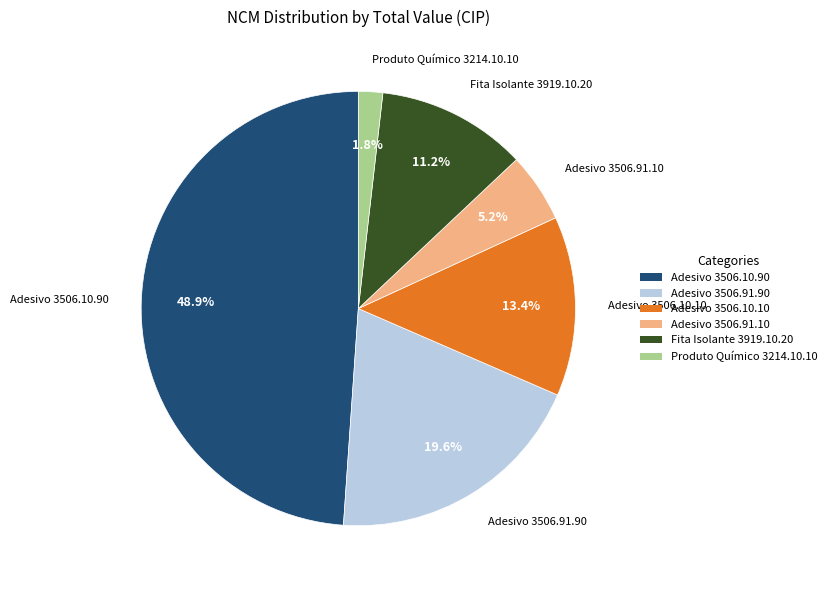

What is the smallest slice in the pie chart?

Produto Químico 3214.10.10